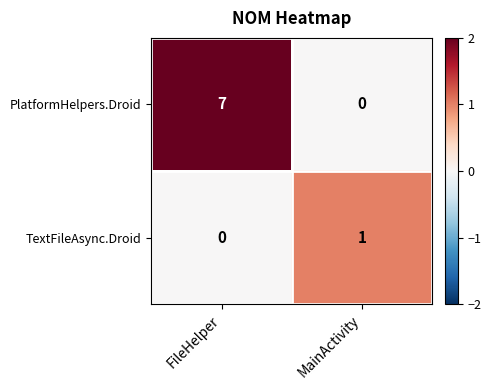

What is the difference between the highest and lowest values at FileHelper?

7